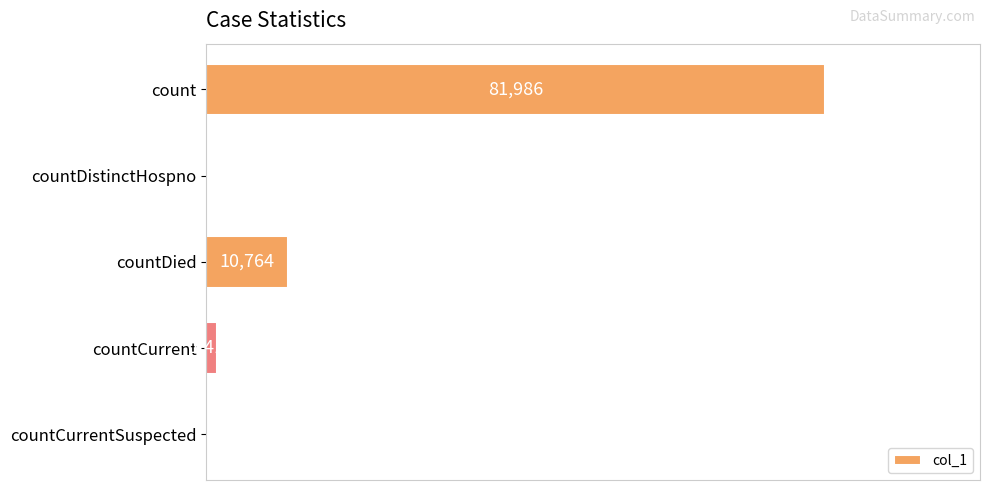

Which has a higher value, countCurrentSuspected or count?

count